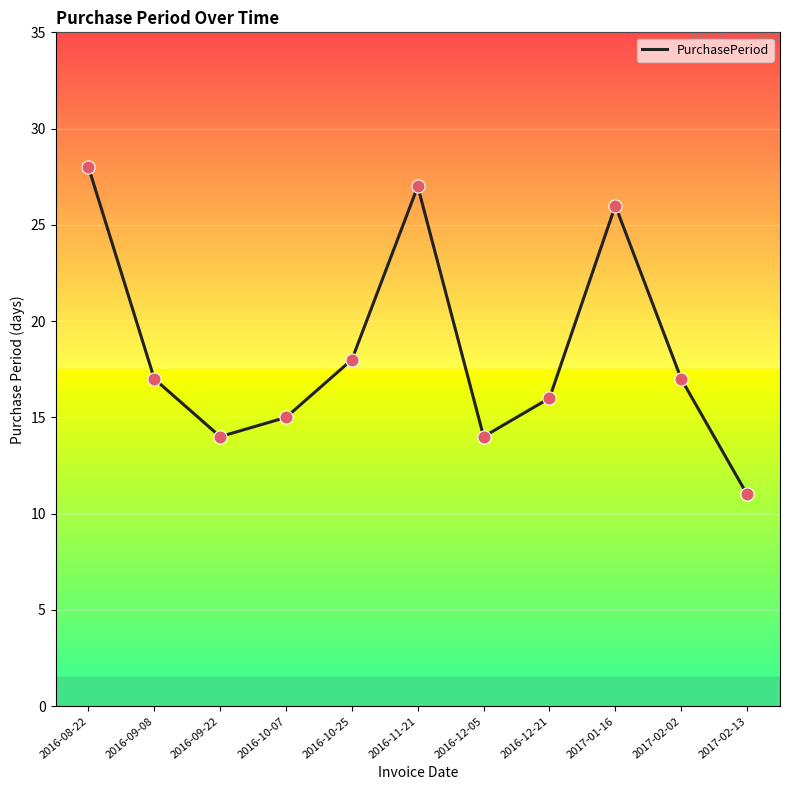

Between 2016-08-22 and 2016-10-07, which is larger?

2016-08-22